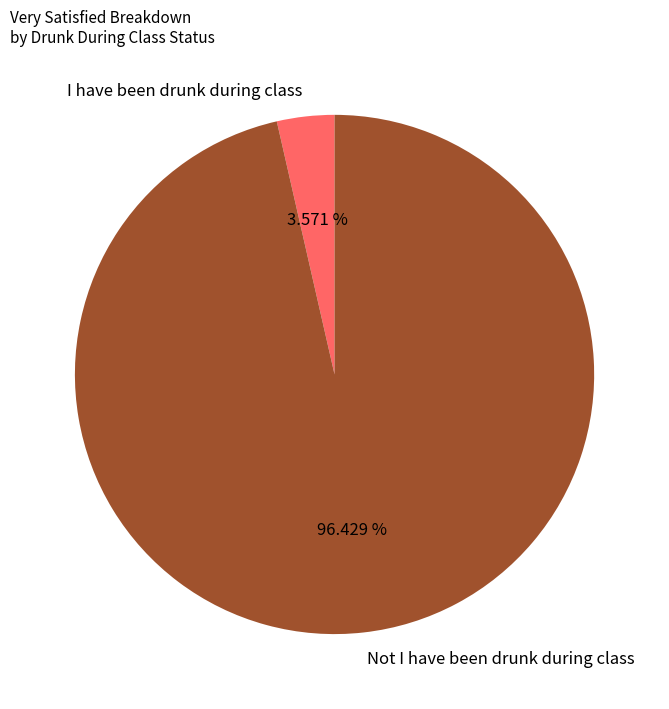

Rank the categories by value from lowest to highest.

I have been drunk during class, Not I have been drunk during class